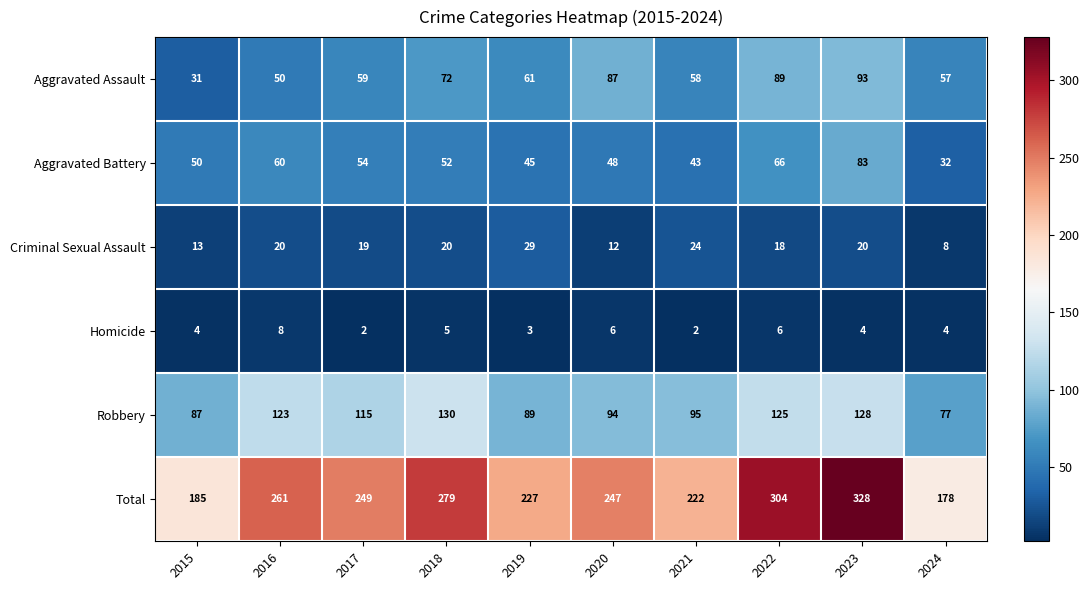

What is the total value across all series at 2021?

444